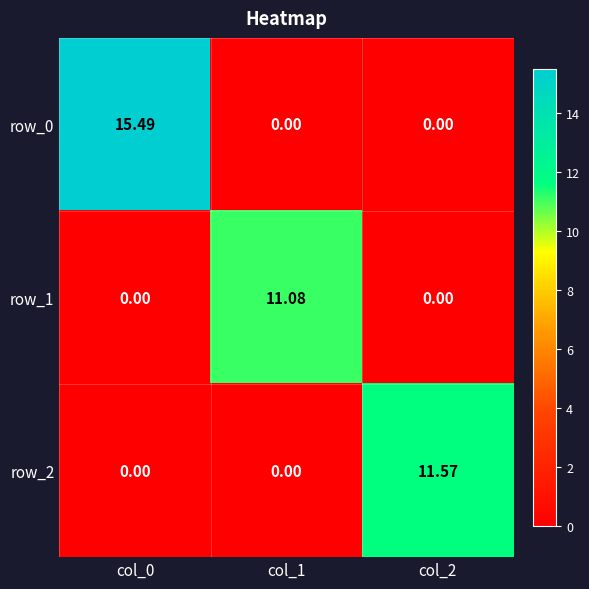

The value of row_0 at col_2 is -7.8. True or false?

False